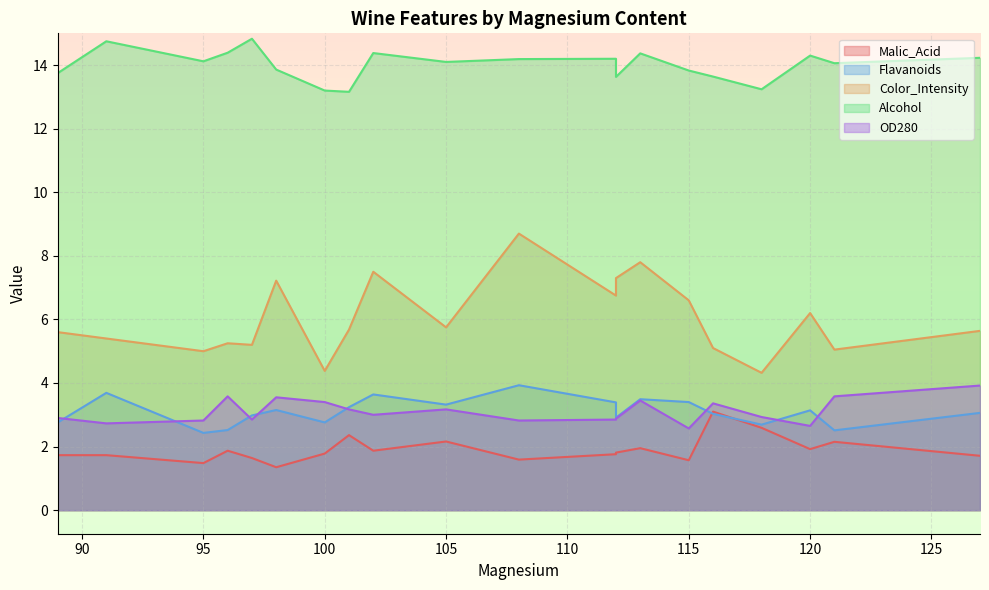

At which label is Malic_Acid closest to 2?

113